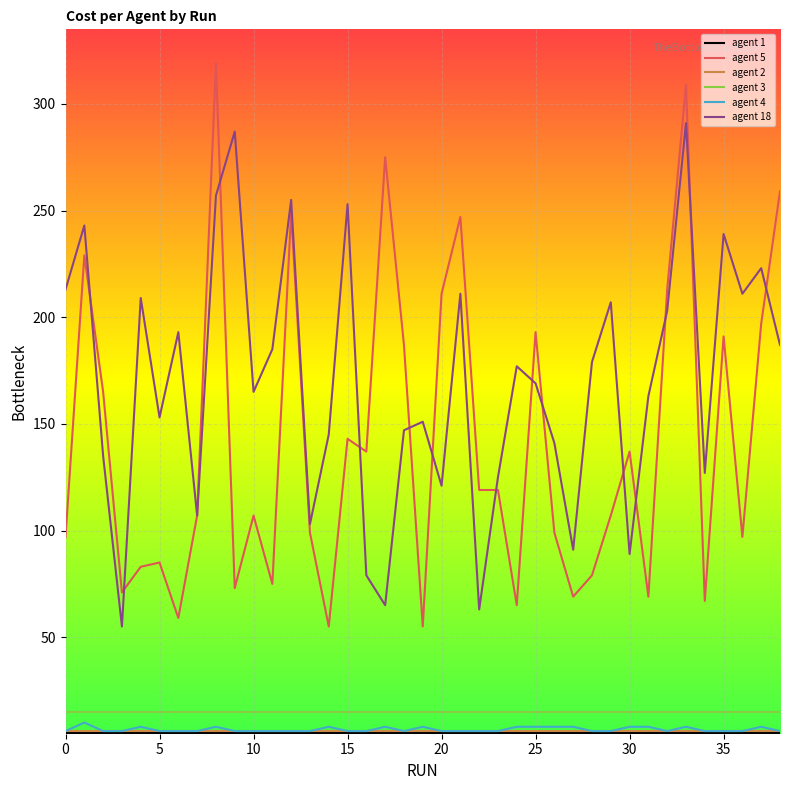

Which series has the largest range (max minus min)?

agent 5